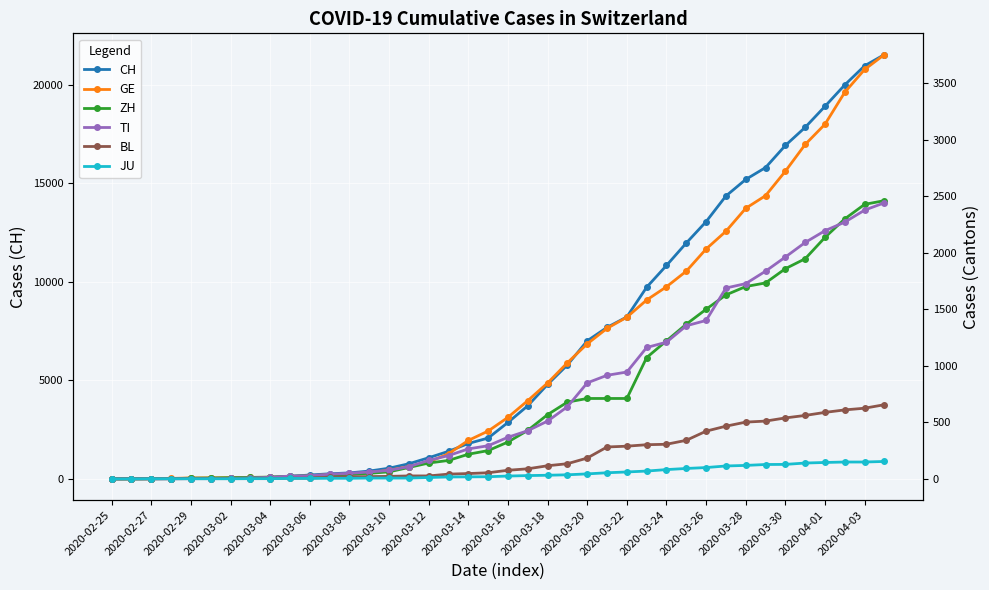

Where is CH nearest to the value 10764?

2020-03-24